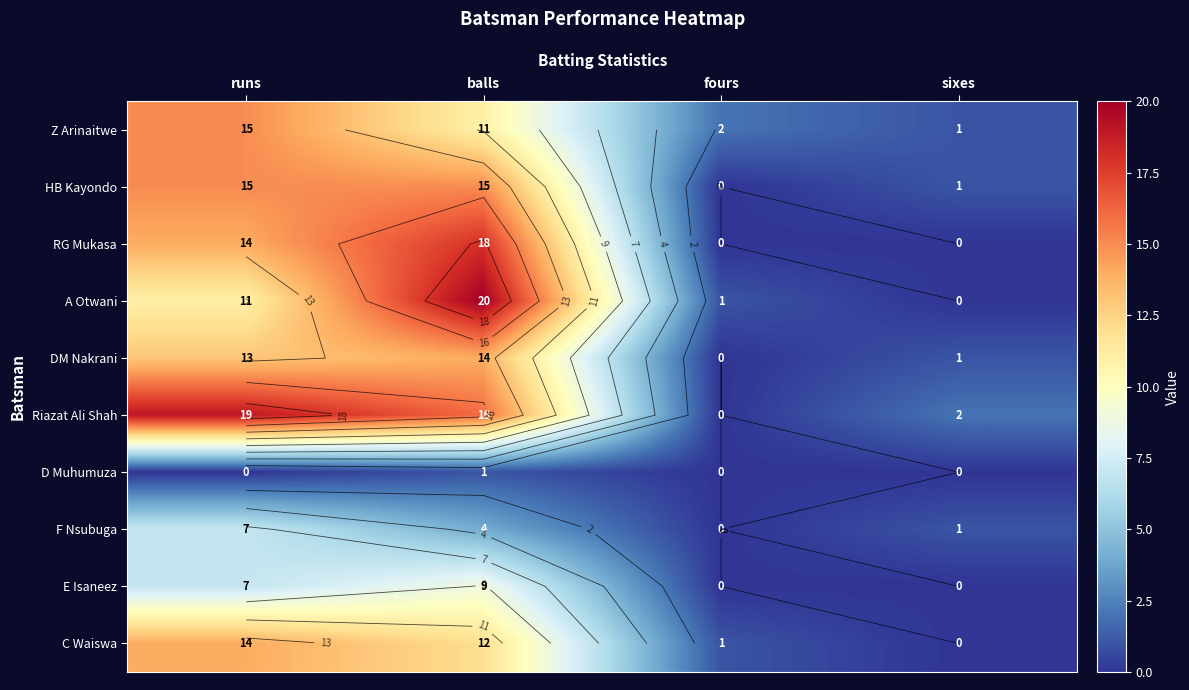

At how many categories does at least one series exceed 3?

2